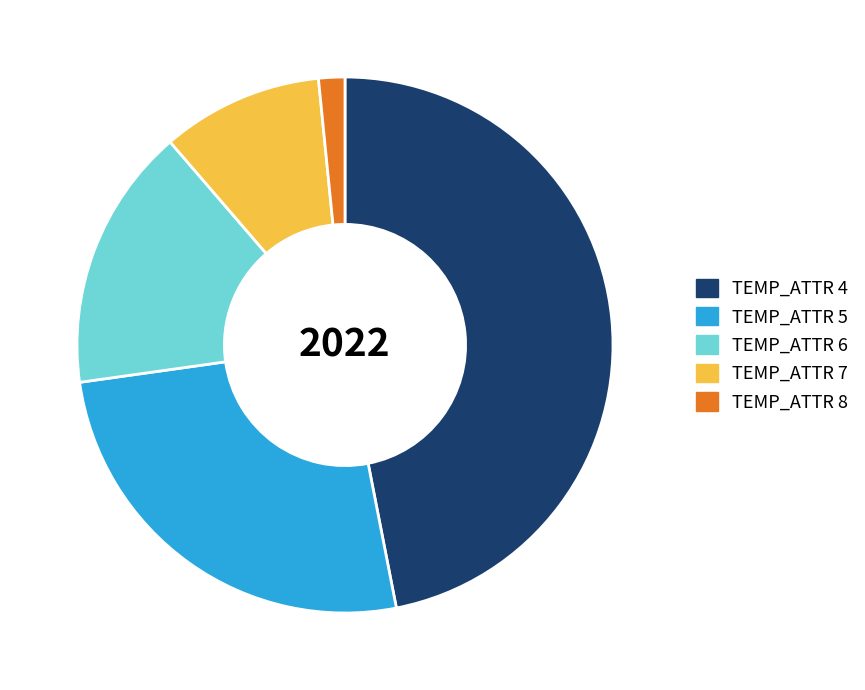

Count the number of slices in the pie.

5